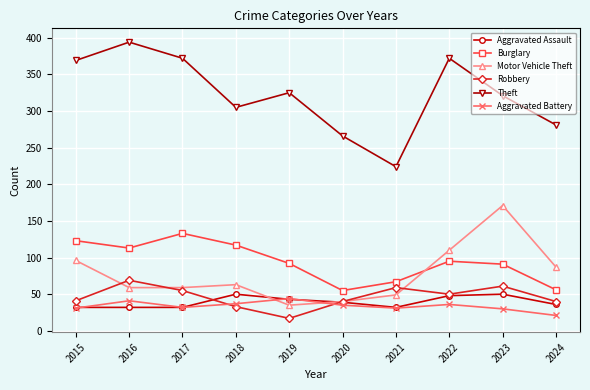

True or false: Theft has a value of 305 at 2018.

True